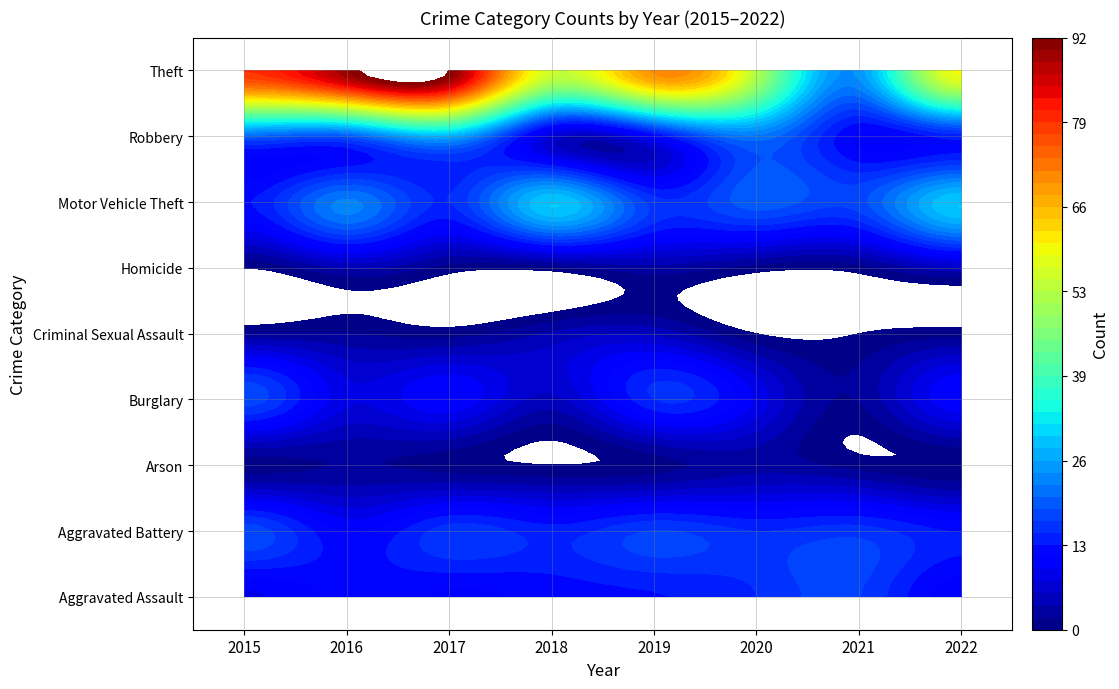

The value of Robbery at 2020 is 11. True or false?

False